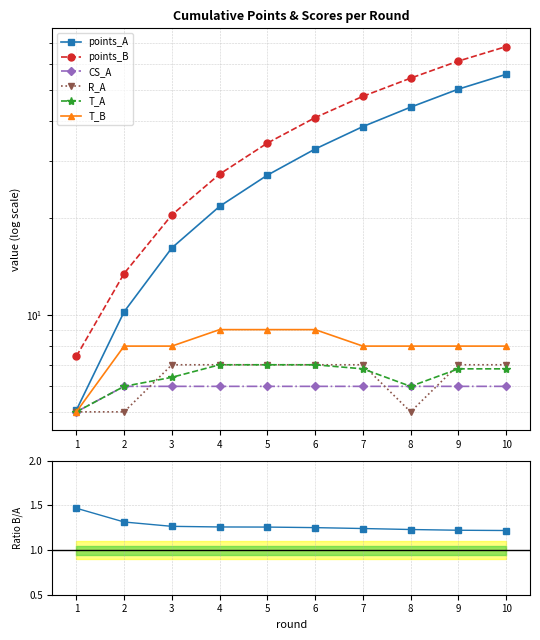

At how many categories does at least one series exceed 28?

6